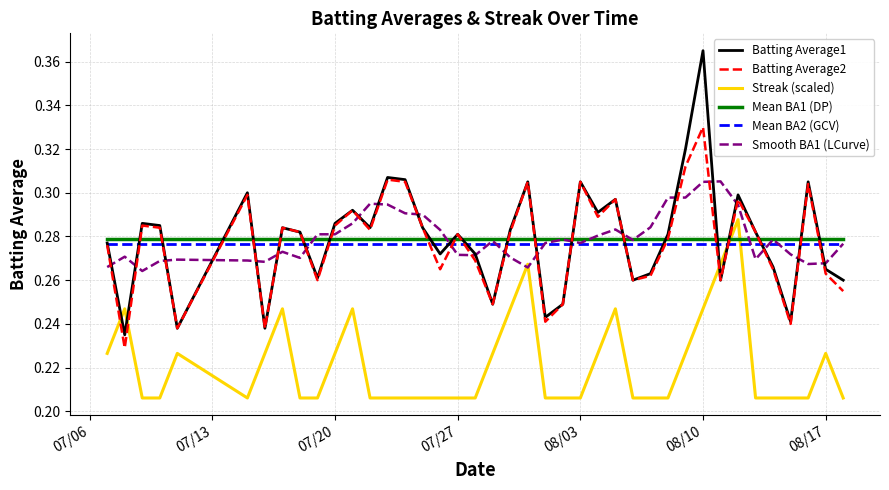

What are all the series names shown in the legend?

Batting Average1, Batting Average2, Streak (scaled), Mean BA1 (DP), Mean BA2 (GCV), Smooth BA1 (LCurve)